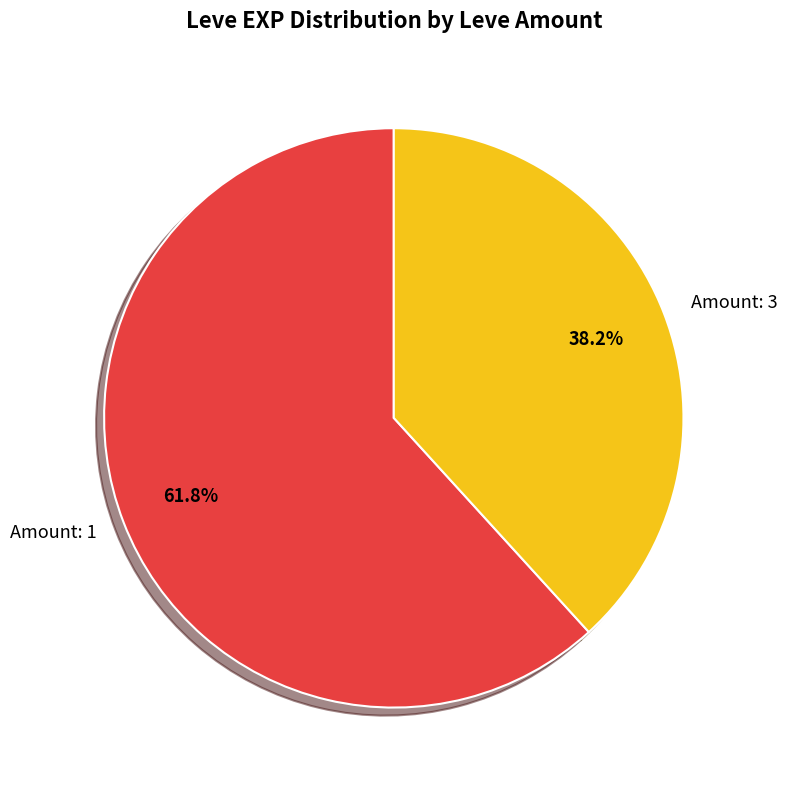

Which slice is the smallest?

Amount: 3